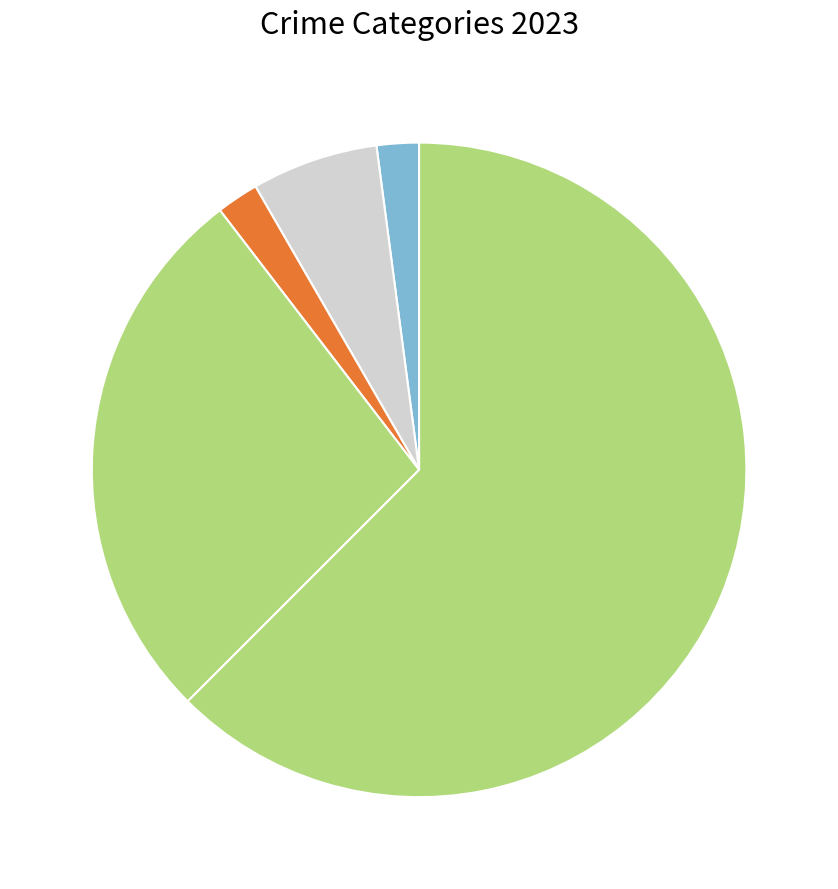

How many slices are in this pie chart?

5